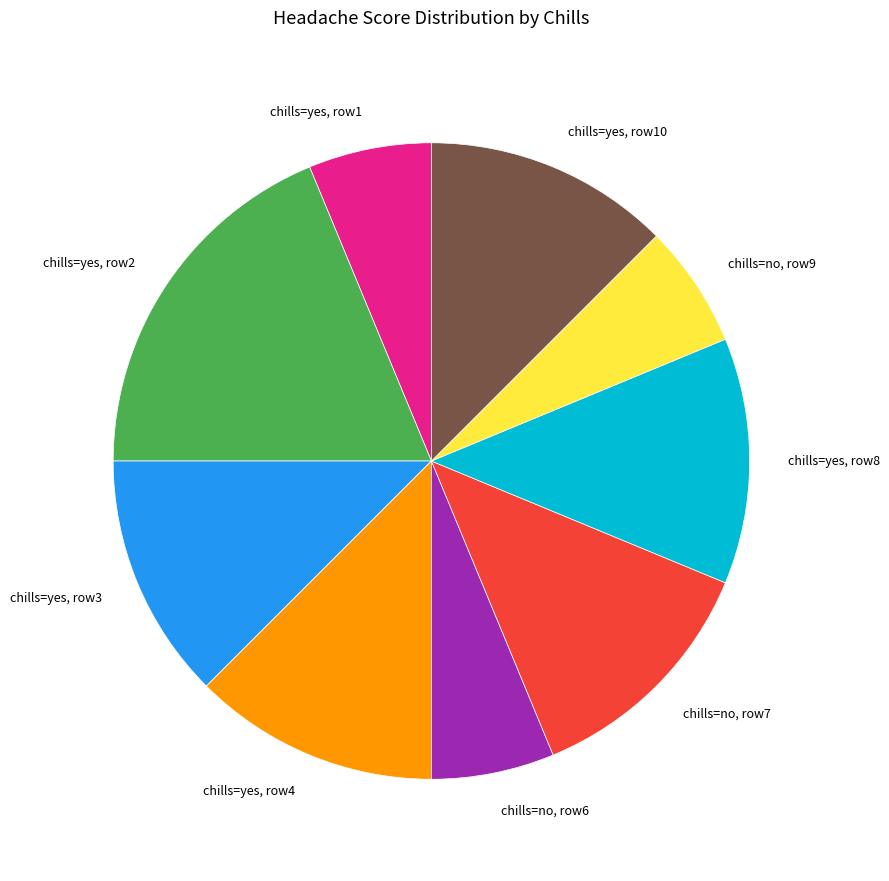

Does chills=yes, row8 account for over 50% of the chart?

No